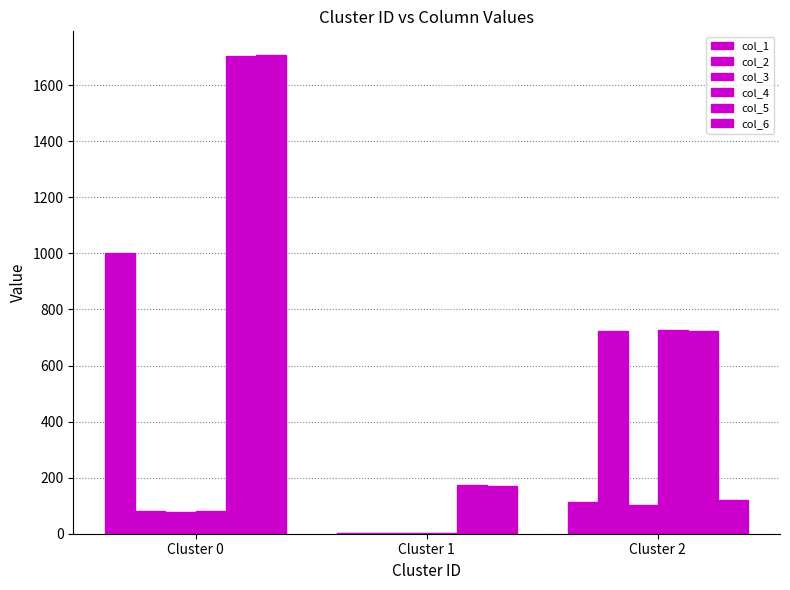

What value does the col_1 series have at Cluster 0?

1001